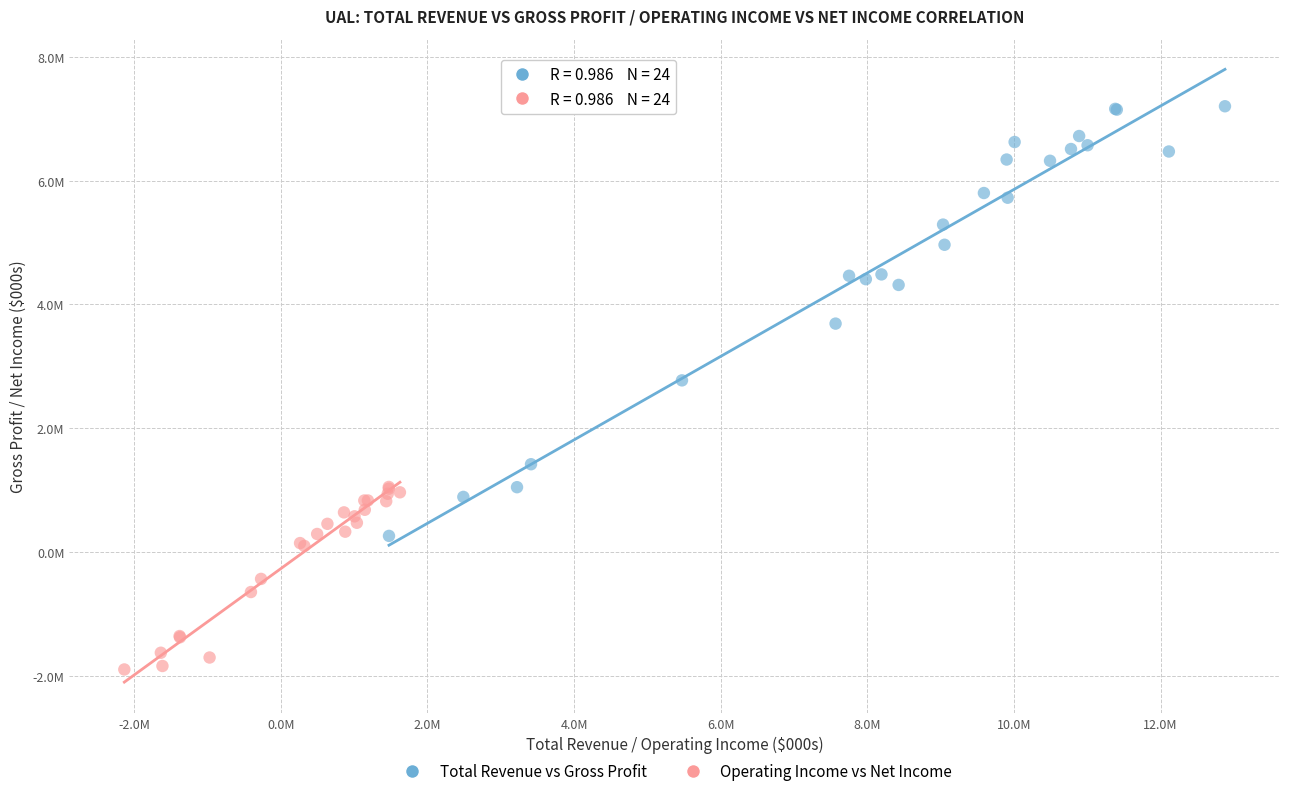

What are all the series names shown in the legend?

Total Revenue vs Gross Profit, Operating Income vs Net Income